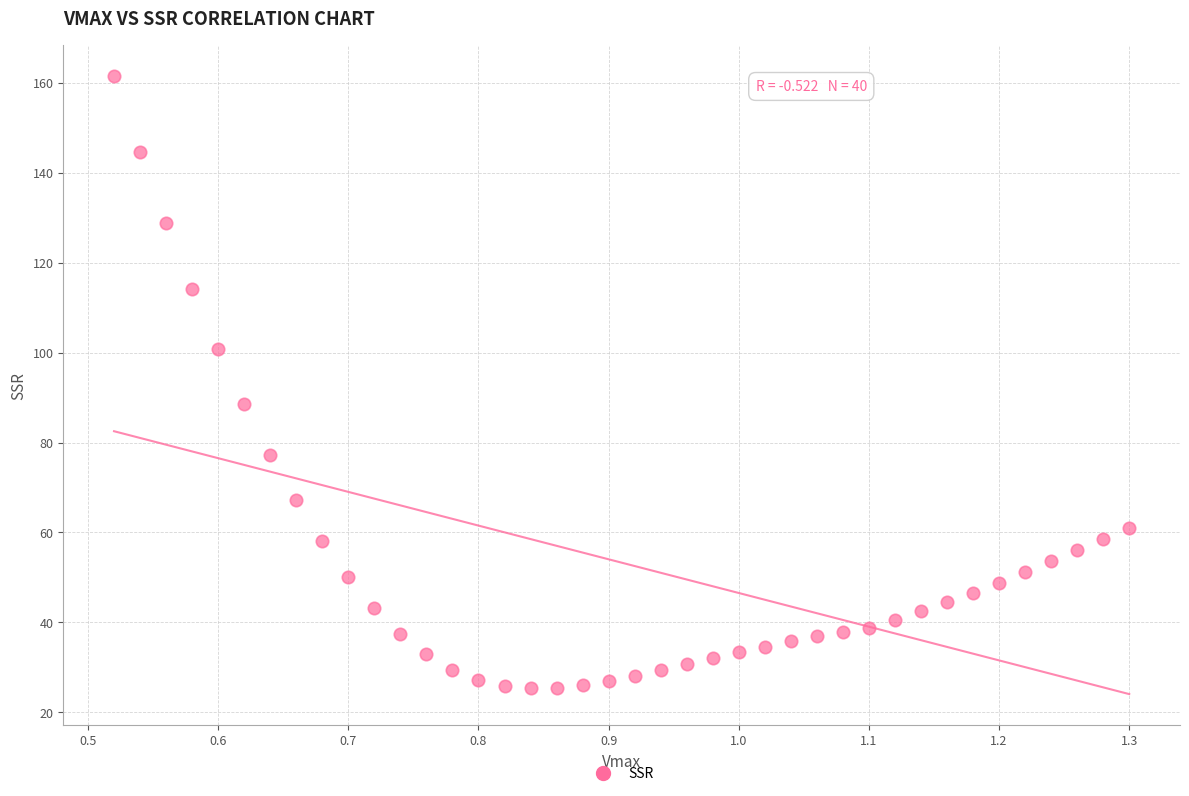

What is the range of X values (max minus min)?

0.8